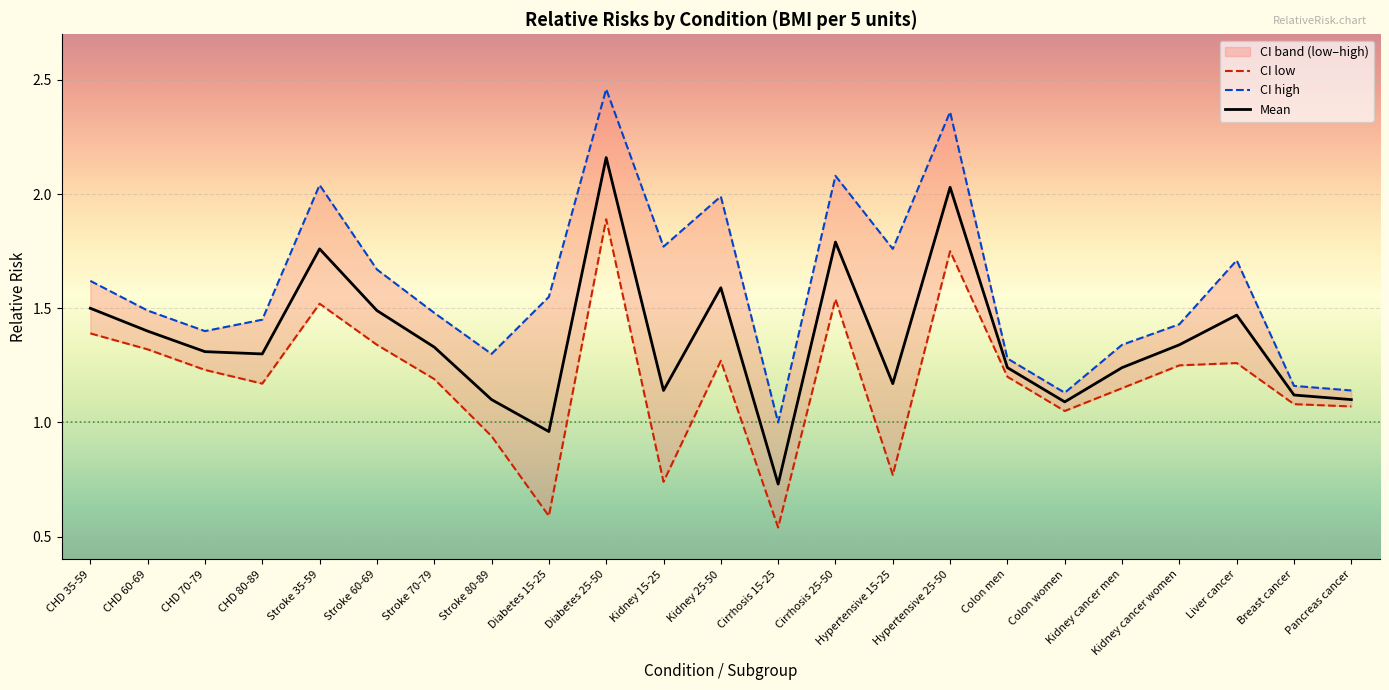

Where does the CI low series first go above 1?

CHD 35-59